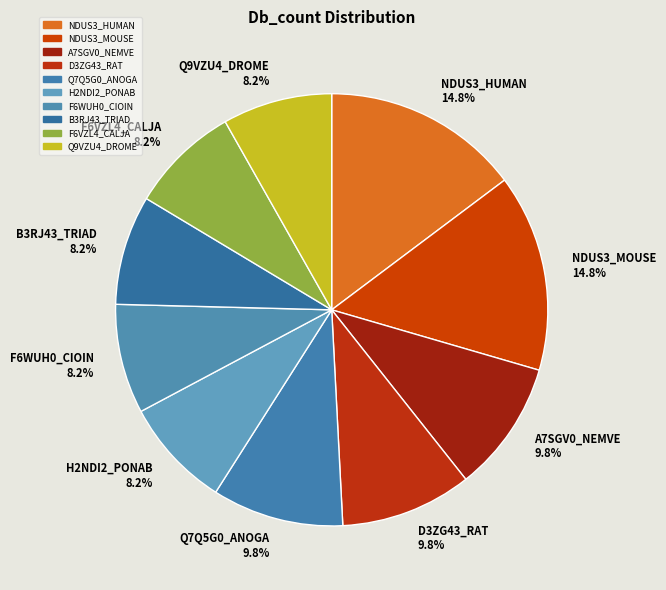

Approximately how many times larger is the value at NDUS3_HUMAN 14.8% compared to D3ZG43_RAT 9.8%?

1.5